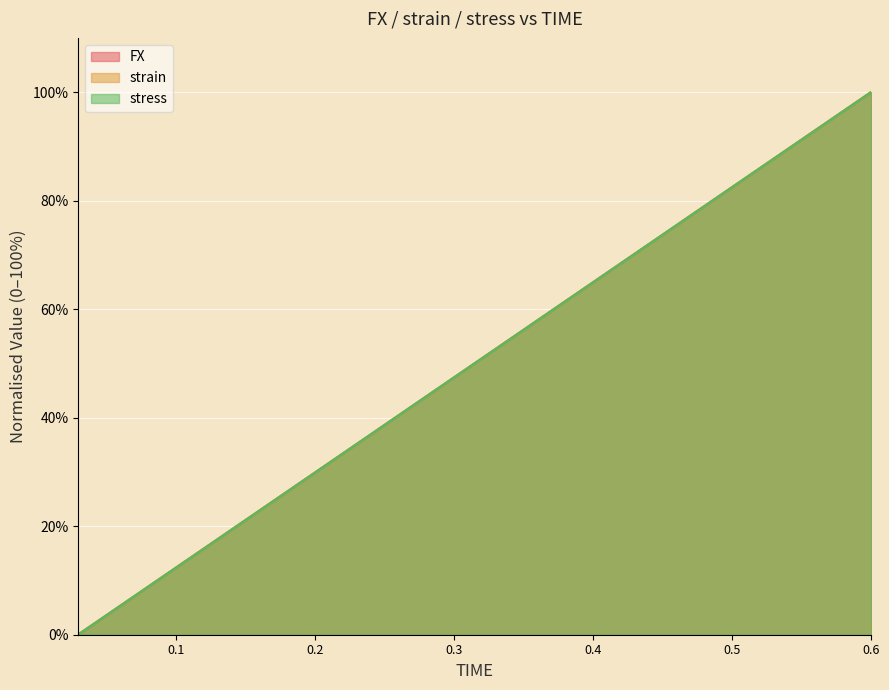

What is the label of the 8th point from the left?

0.24